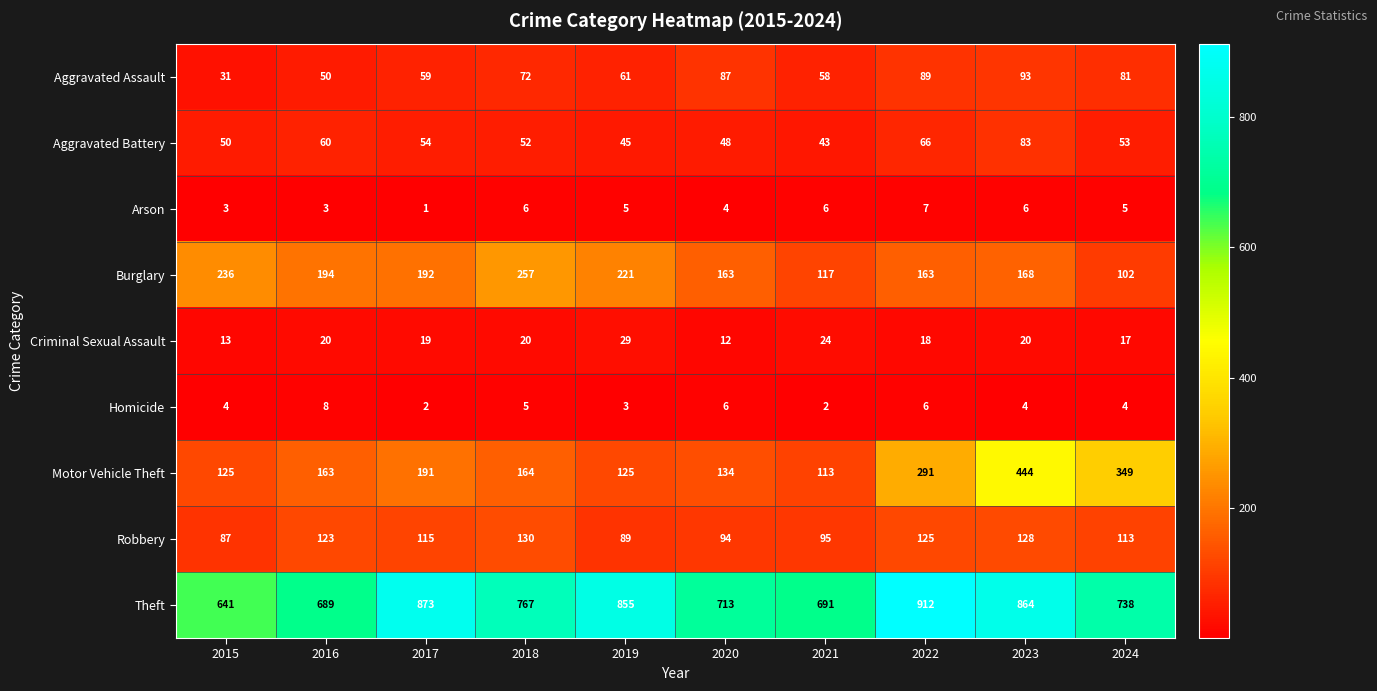

What is the difference between the Burglary values at 2016 and 2015?

42